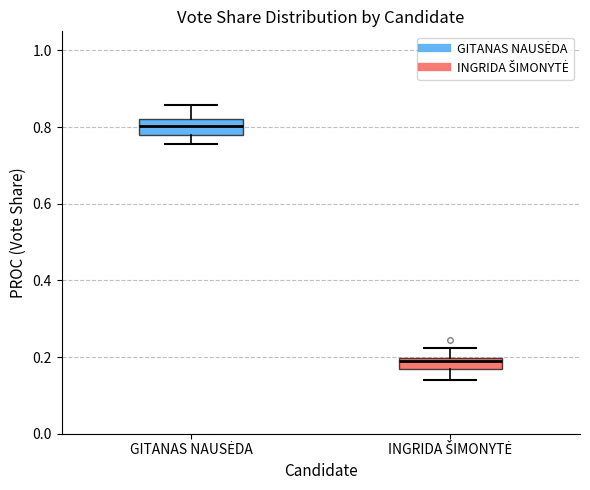

Which box has the lowest median line?

INGRIDA ŠIMONYTĖ